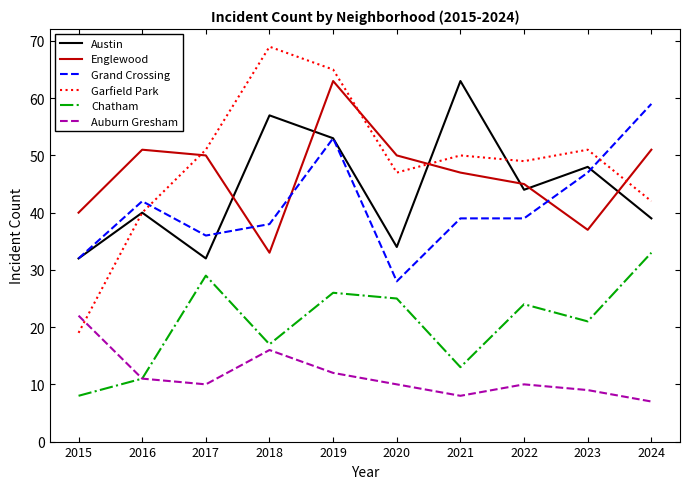

How many lines are shown in the chart?

6